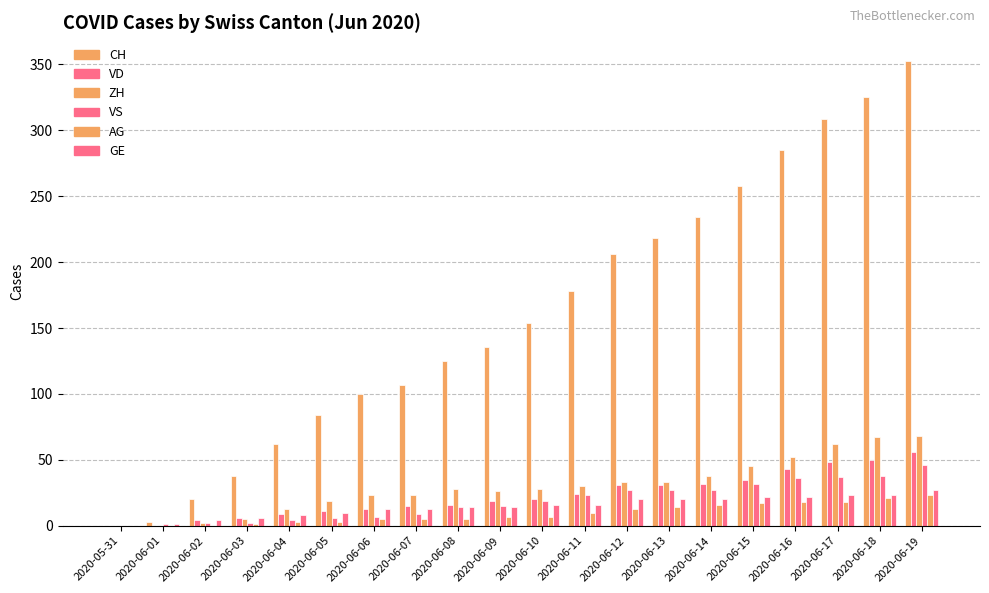

Which series has the largest total across all categories?

CH